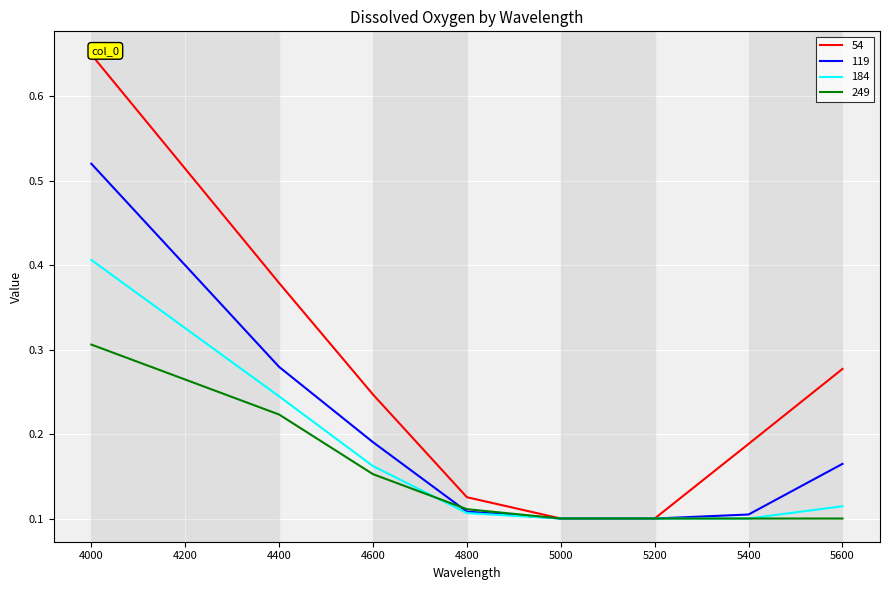

Count the 249 values in the range 0 to 1.

8